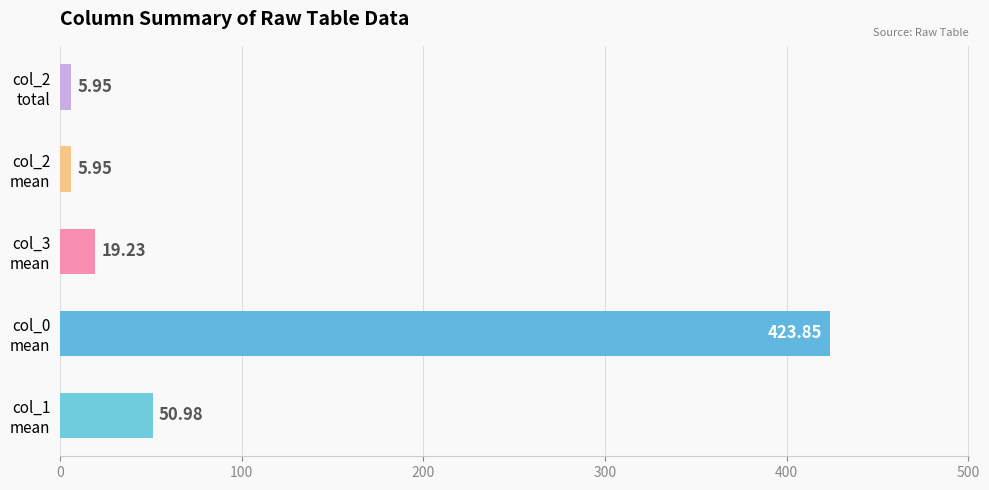

What is the sum of all values?

506.0